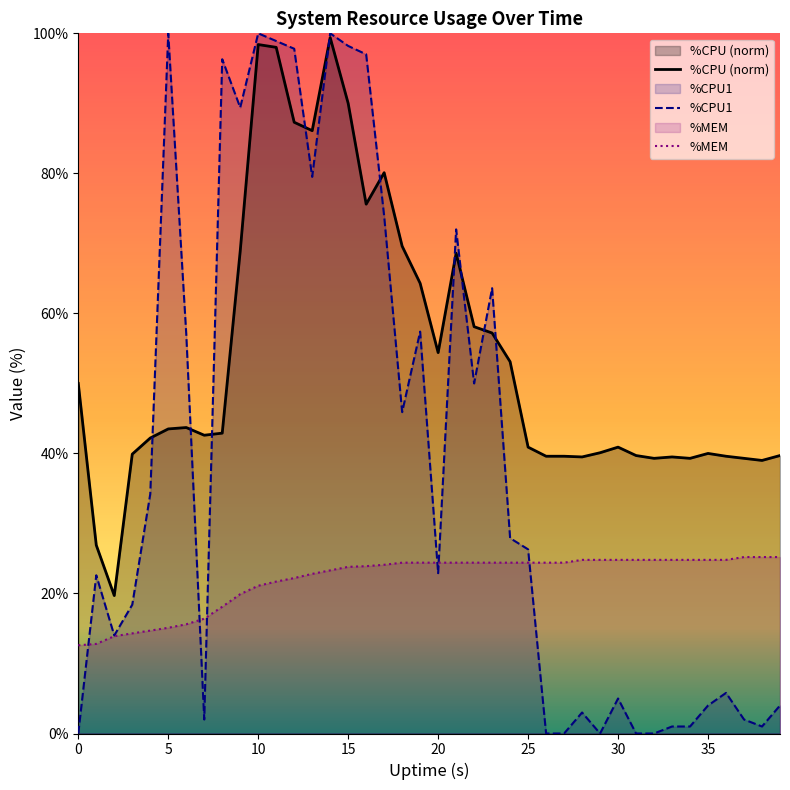

At 23, list the series in order from largest to smallest.

%CPU1, %CPU (norm), %MEM